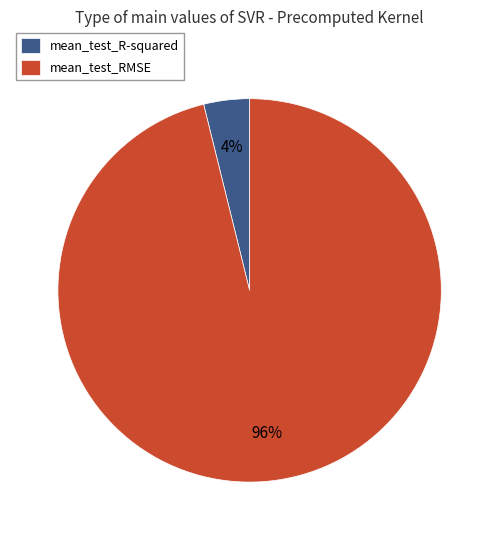

The mean_test_R-squared slice represents 4% of the pie. True or false?

True